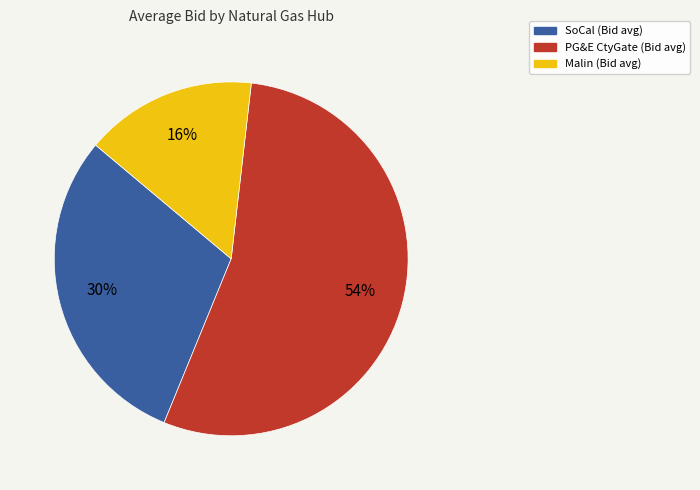

To the nearest percent, what is the average slice percentage?

33%